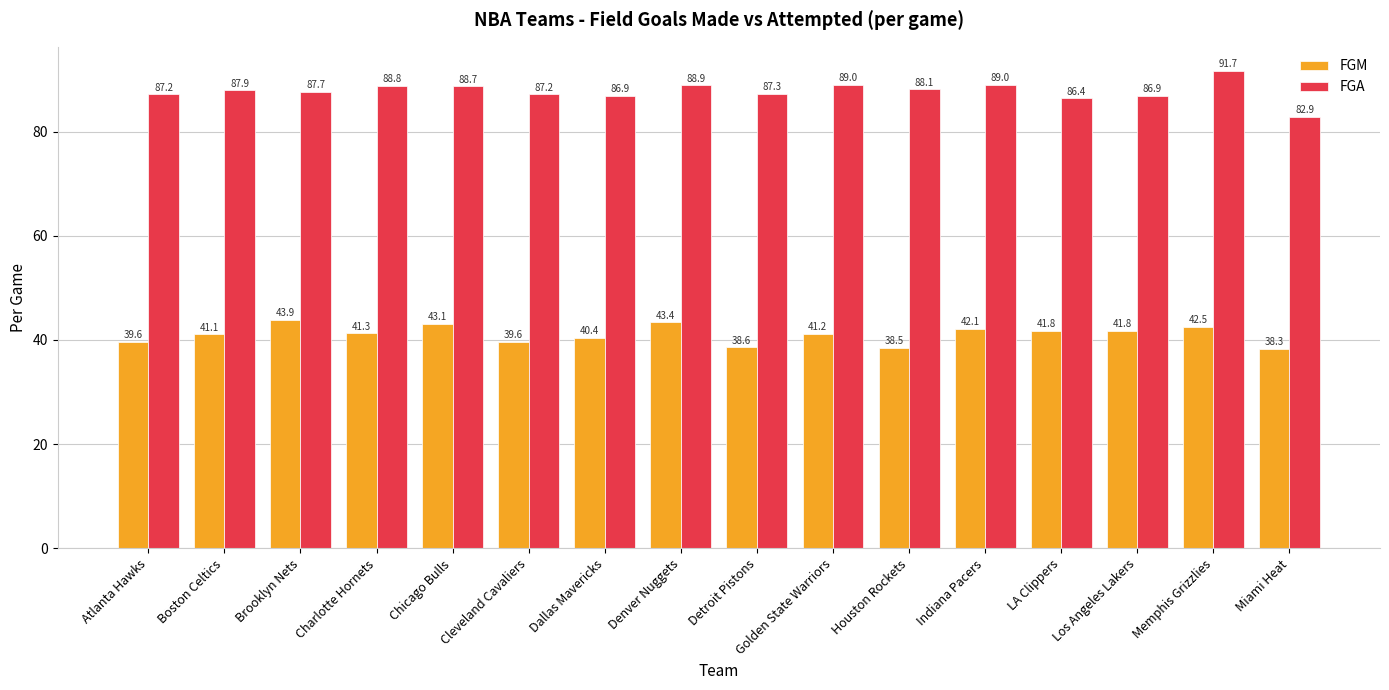

Does the chart contain stacked bars?

No